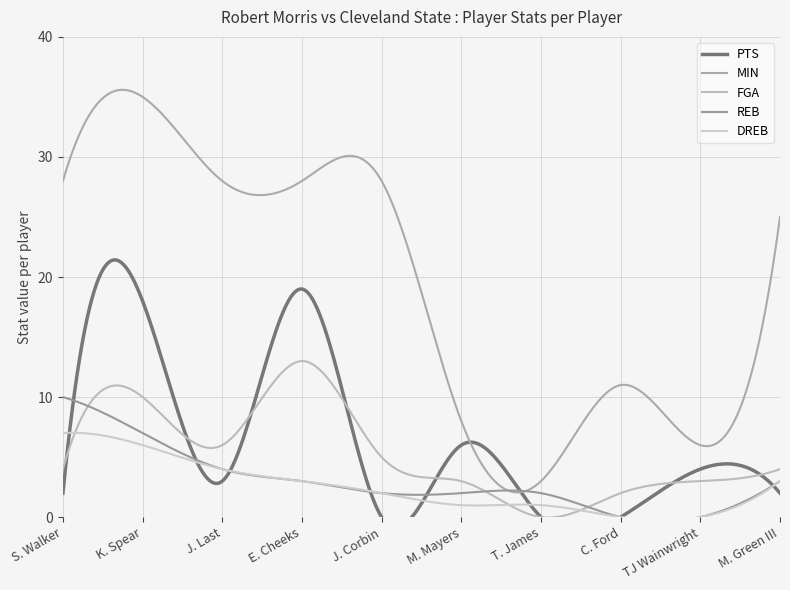

Count the REB values in the range 2 to 4.

6